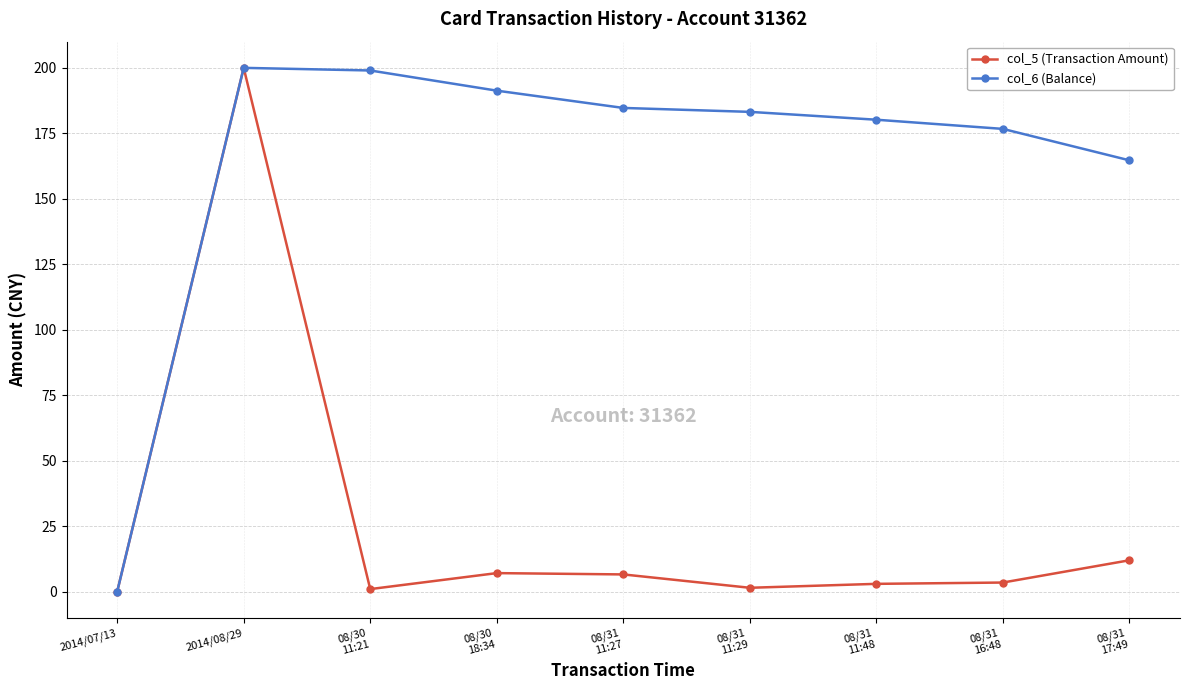

What is the difference between the col_5 (Transaction Amount) values at 08/31
11:29 and 08/31
11:27?

5.1